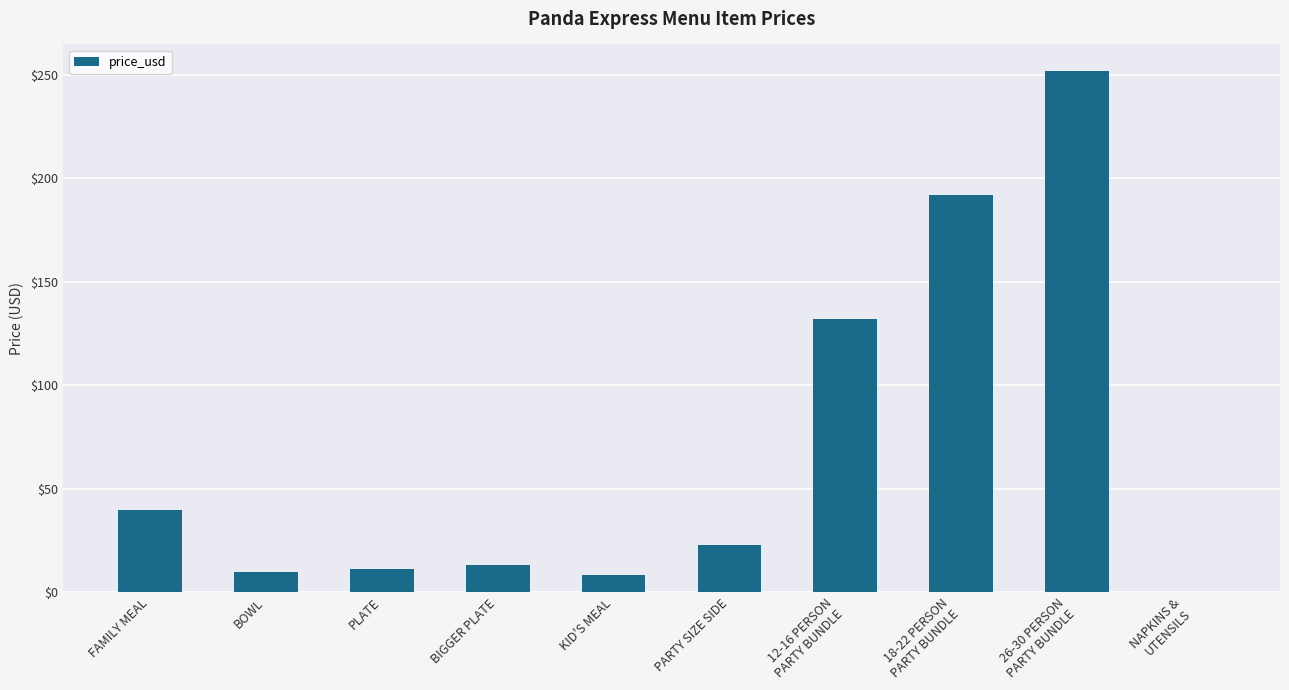

Between 26-30 PERSON
PARTY BUNDLE and PARTY SIZE SIDE, which is larger?

26-30 PERSON
PARTY BUNDLE